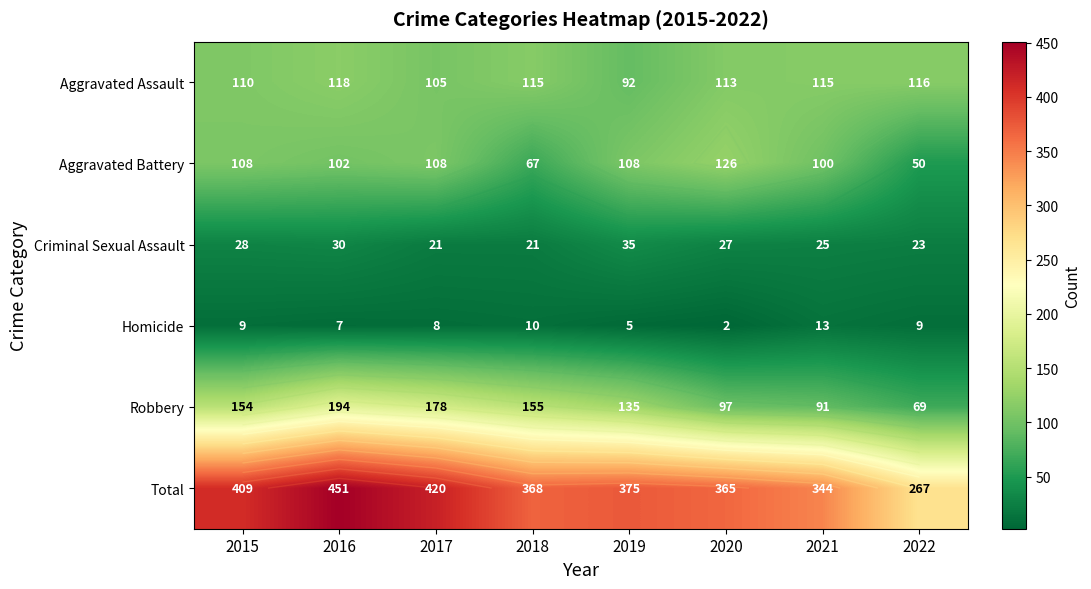

What is the difference between the second highest and second lowest values in the Homicide series?

5